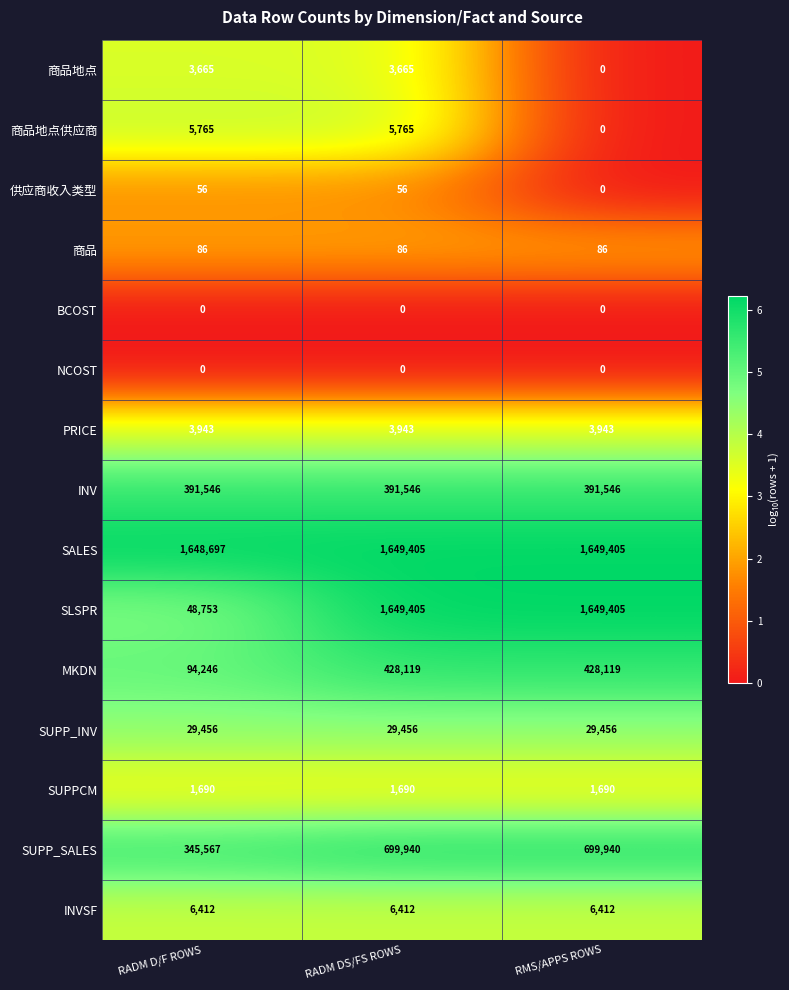

What is the maximum value shown in the chart?

1649405